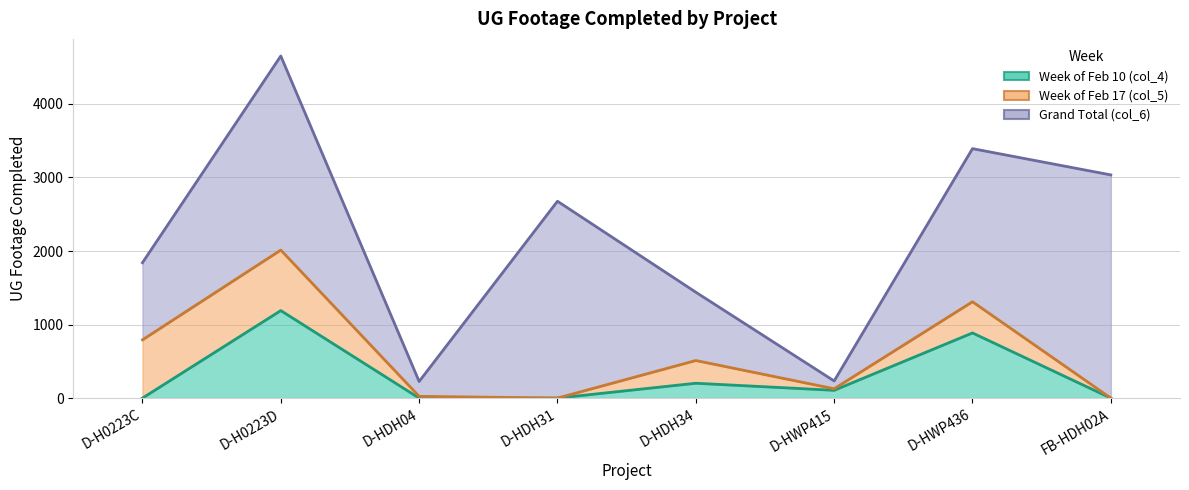

What are all the series names shown in the legend?

Week of Feb 10 (col_4), Week of Feb 17 (col_5), Grand Total (col_6)